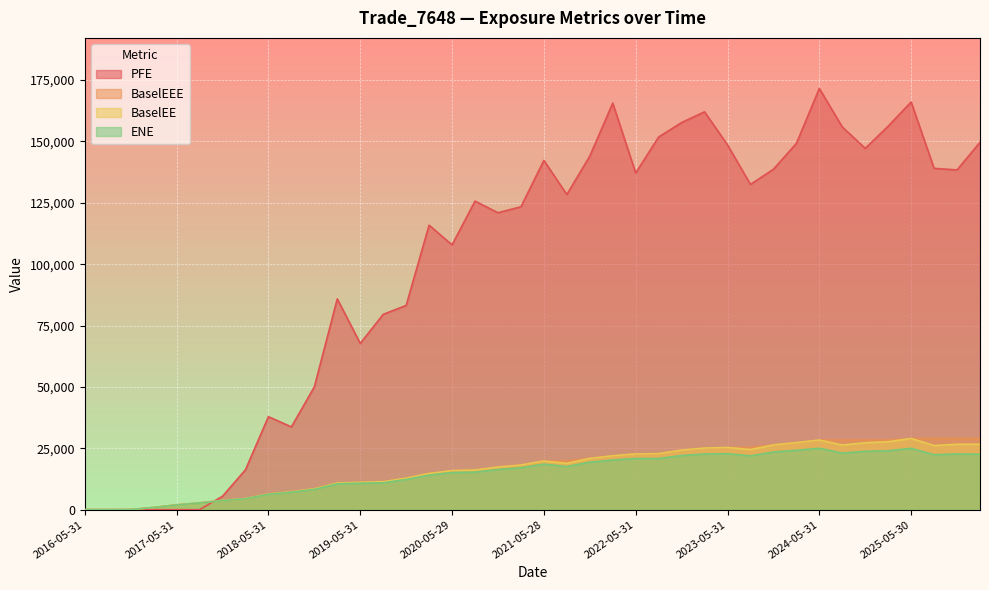

True or false: BaselEE and ENE cross at least once.

False